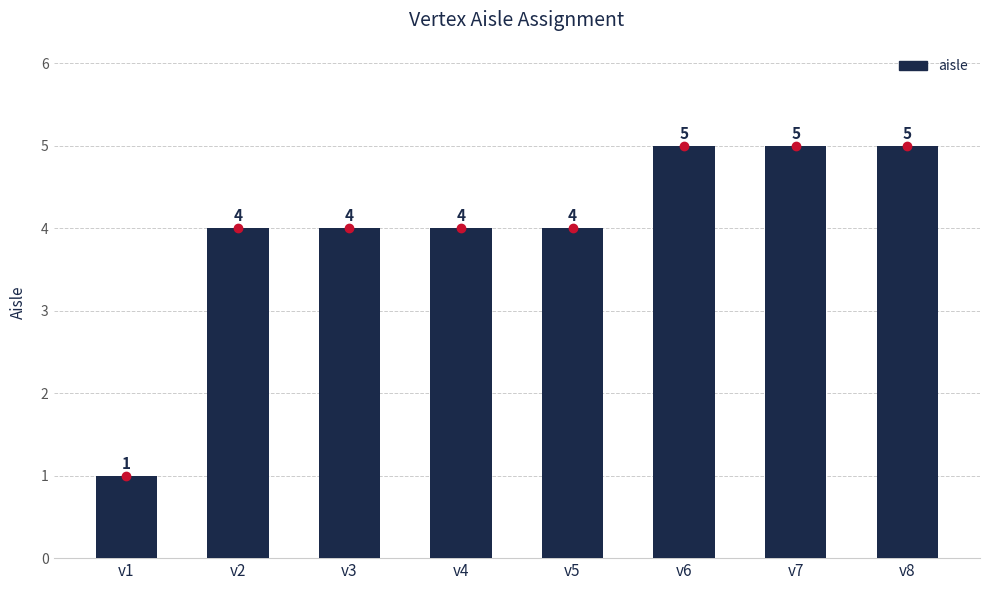

Count the number of categories in the chart.

8